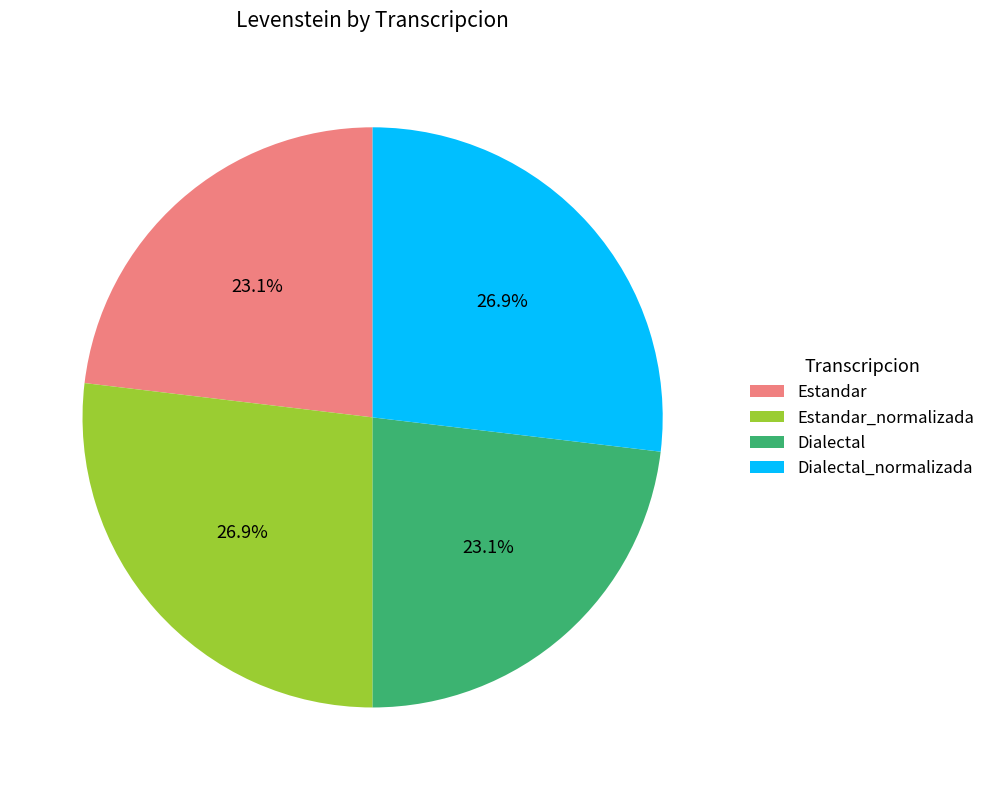

What percentage is the Dialectal slice, to the nearest percent?

23%